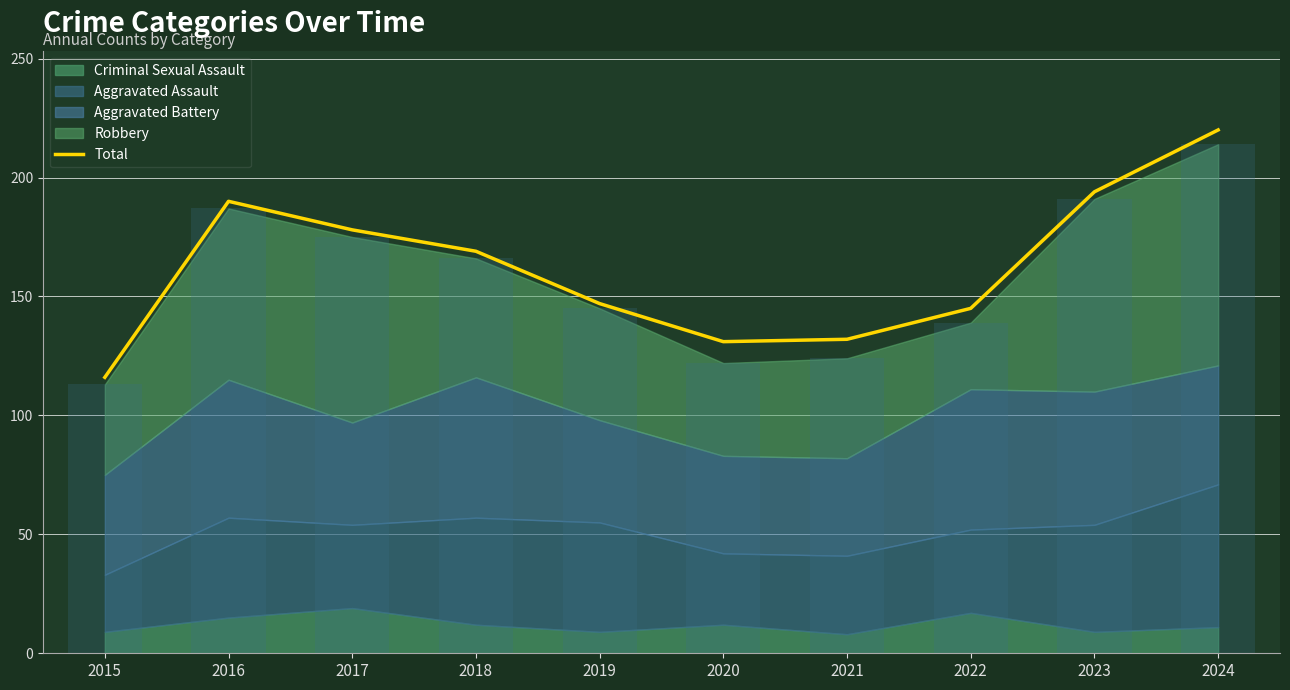

Rank the categories by value from lowest to highest.

2015, 2020, 2021, 2022, 2019, 2018, 2017, 2016, 2023, 2024